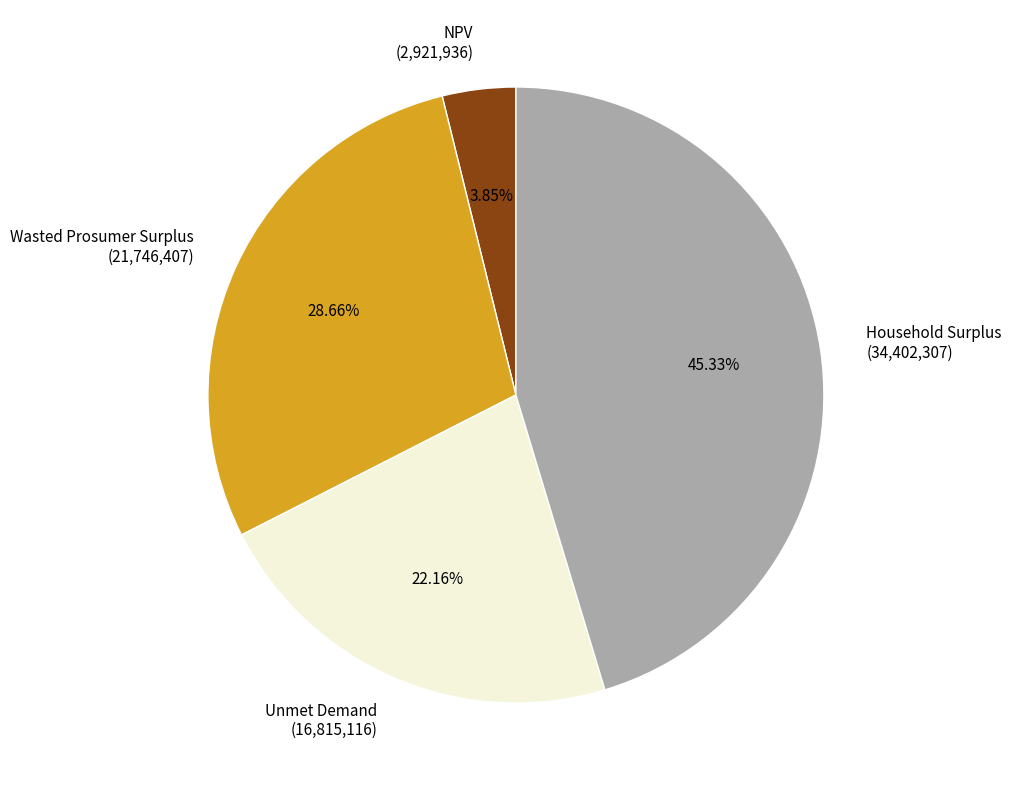

Count the number of slices in the pie.

4